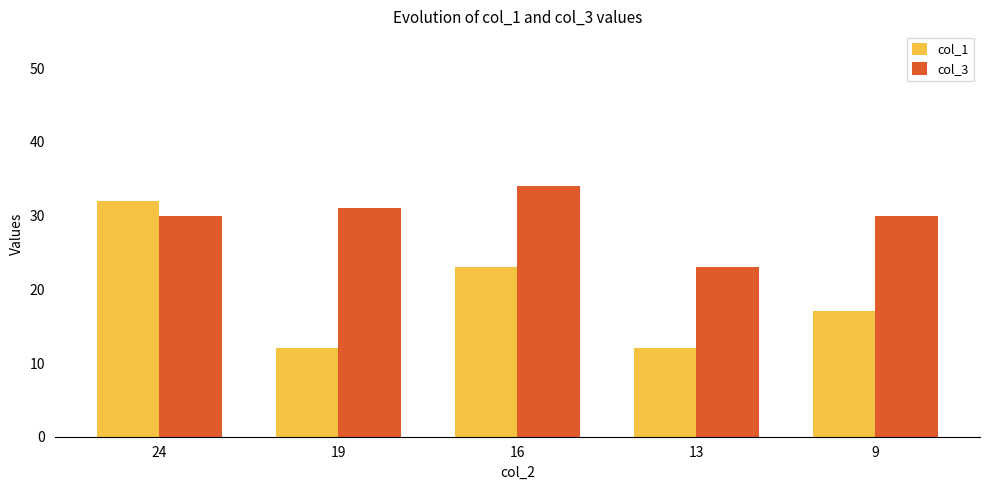

At how many categories does at least one series exceed 25?

4